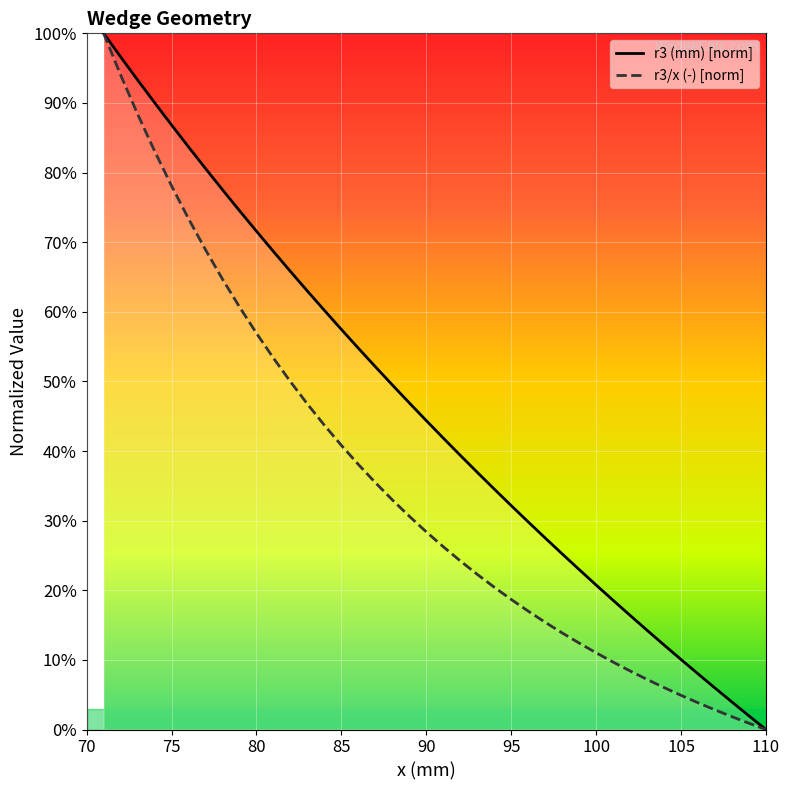

True or false: r3/x (-) [norm] has more than 2 points higher than both neighbors.

False